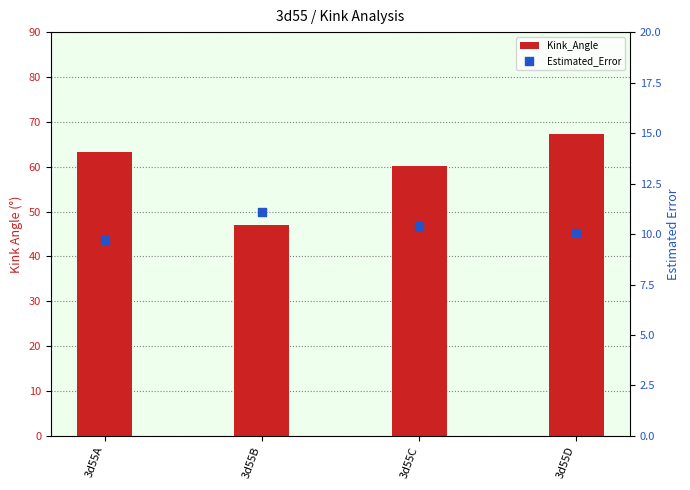

Which series has the widest spread of Y values?

Kink_Angle